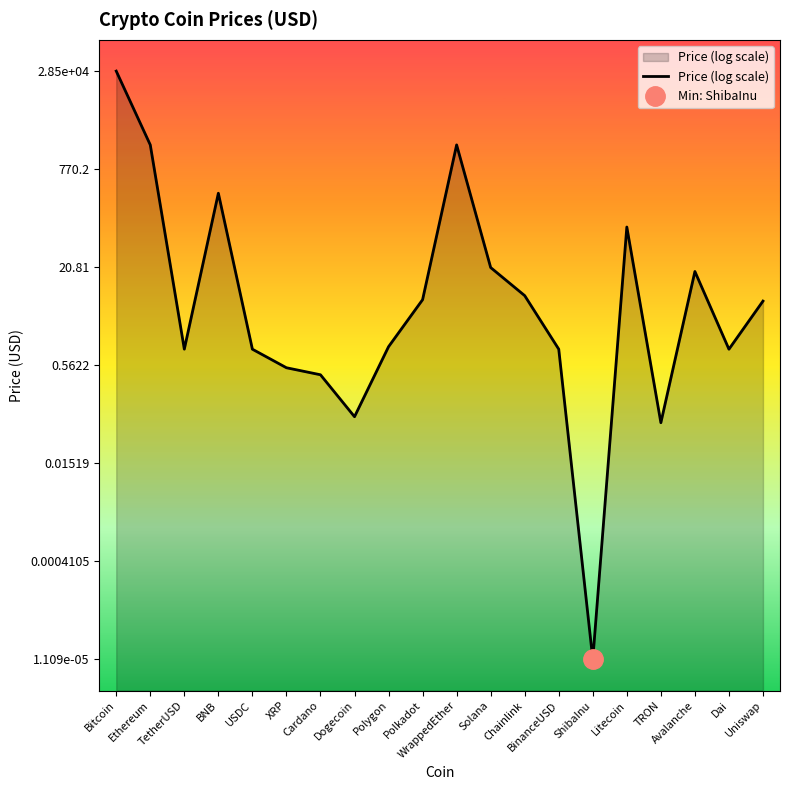

True or false: there are more than 2 points higher than both neighbors.

True